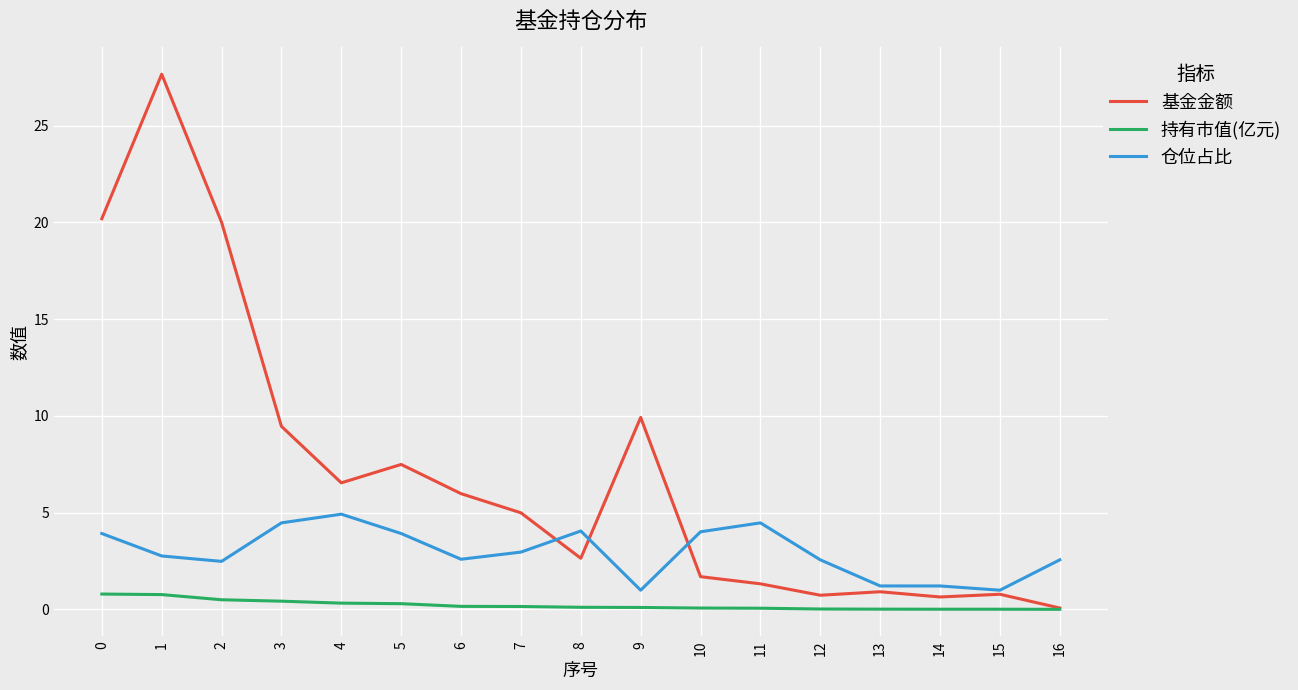

Is this an area chart (filled region under the line)?

No